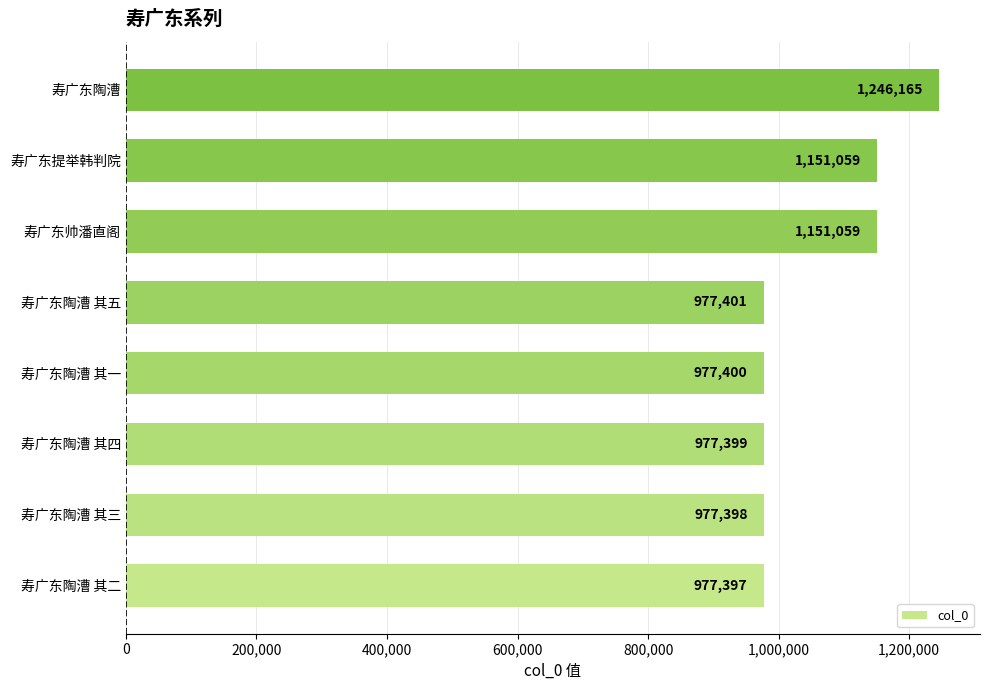

What is the difference between the maximum and minimum values?

268768